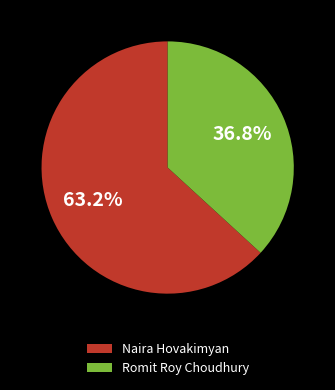

What is the ratio of the value at Naira Hovakimyan to the value at Romit Roy Choudhury?

1.7